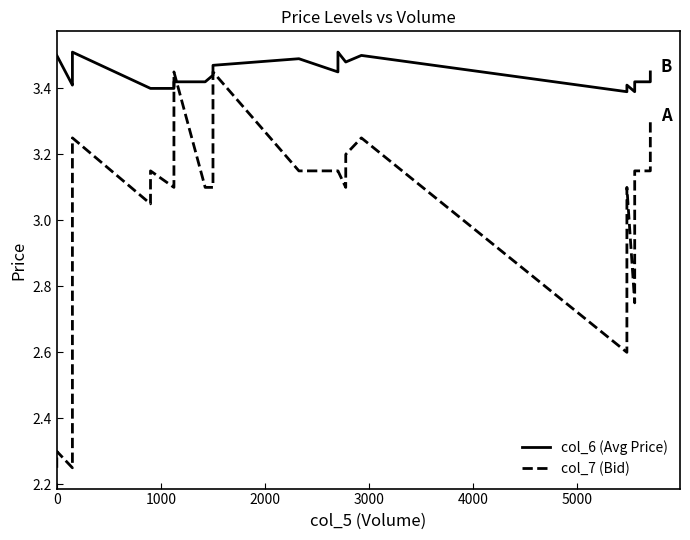

At how many categories does at least one series exceed 3?

39